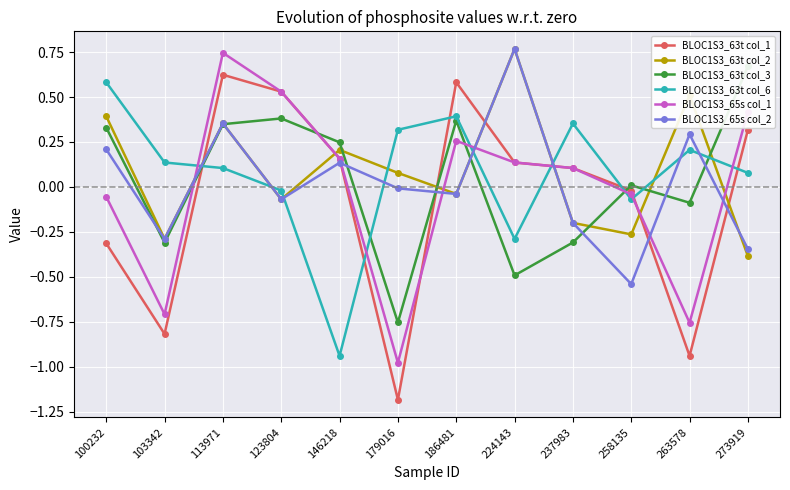

What is the lowest value of the BLOC1S3_63t col_3 series?

-0.8